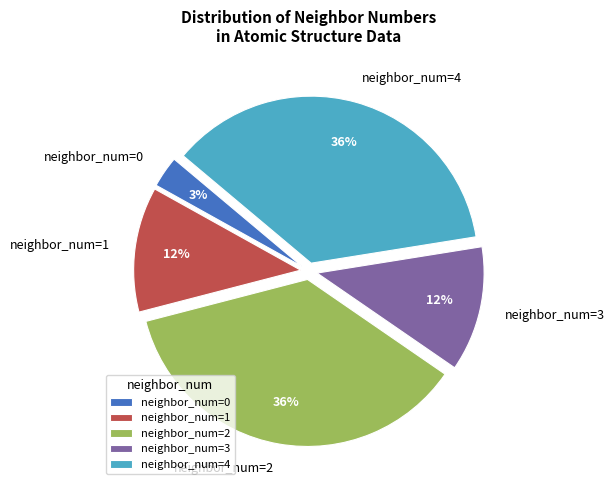

To the nearest percent, what is the difference between the neighbor_num=0 and neighbor_num=4 slice percentages?

33%